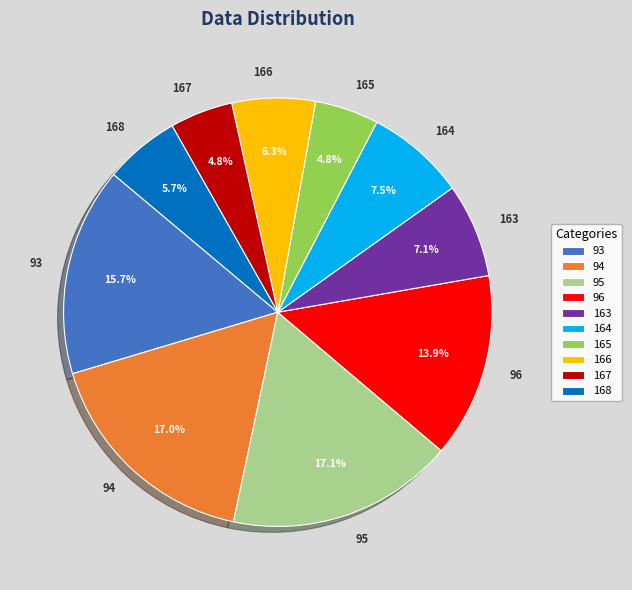

What portion of the pie excludes 93?

84.3%